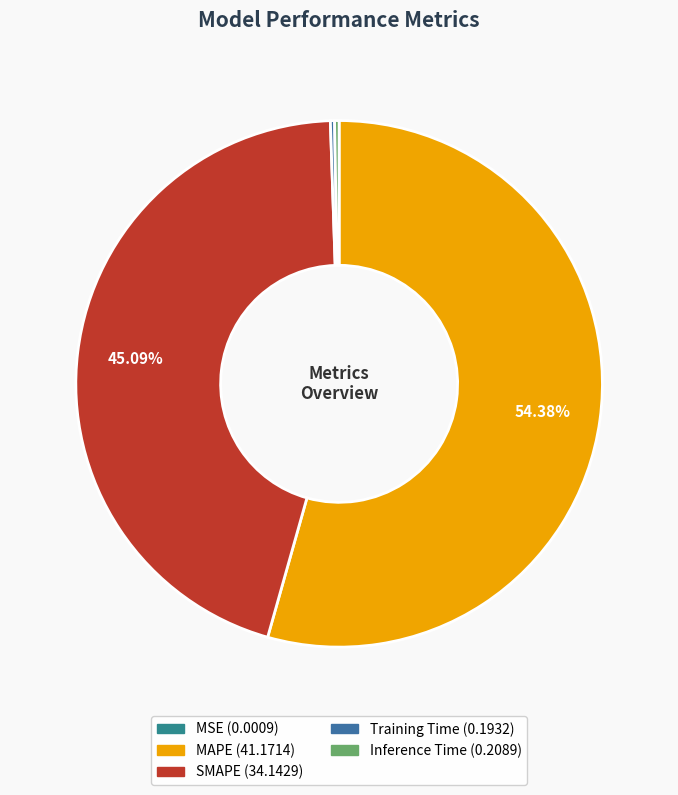

Is there any slice that represents more than half of the pie?

Yes